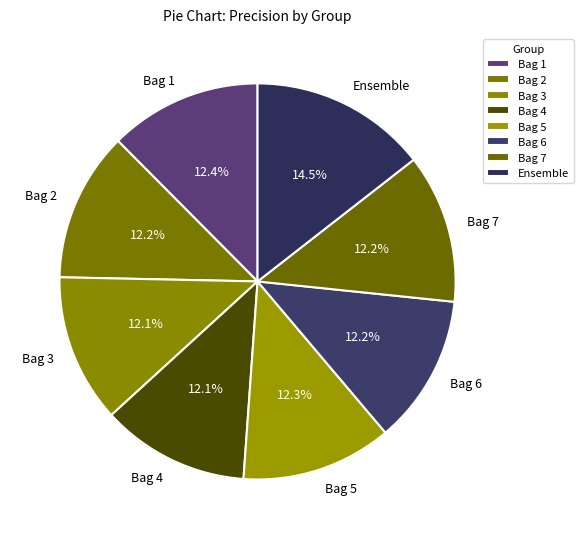

What percentage do Bag 4 and Bag 2 together represent?

24.3%